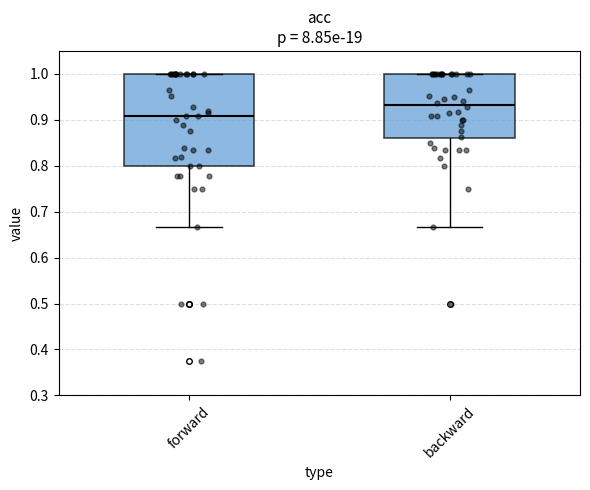

Which box is the tallest, from its lower edge to its upper edge?

forward